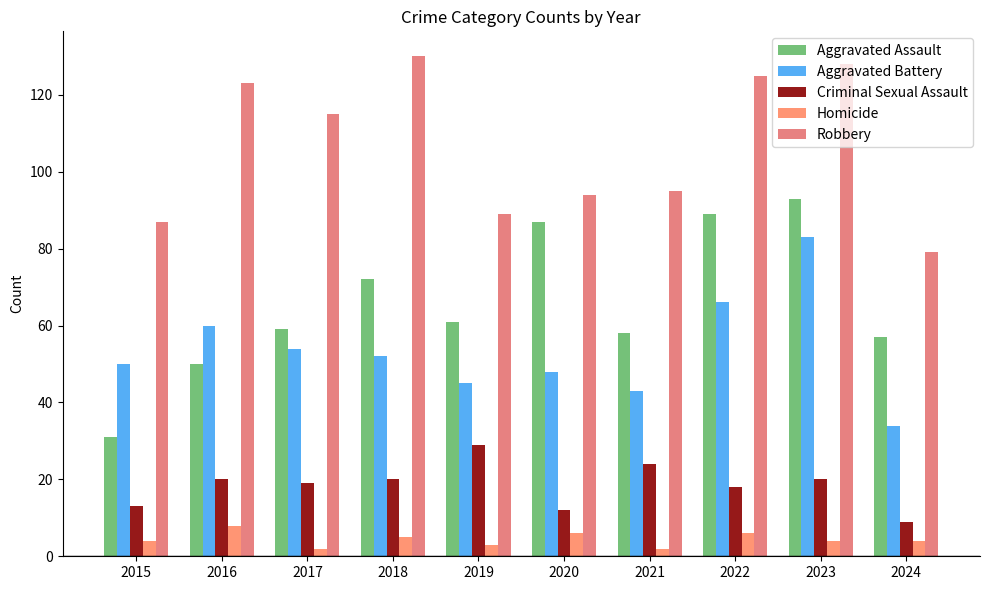

Rank the series at 2021 from highest to lowest value.

Robbery, Aggravated Assault, Aggravated Battery, Criminal Sexual Assault, Homicide